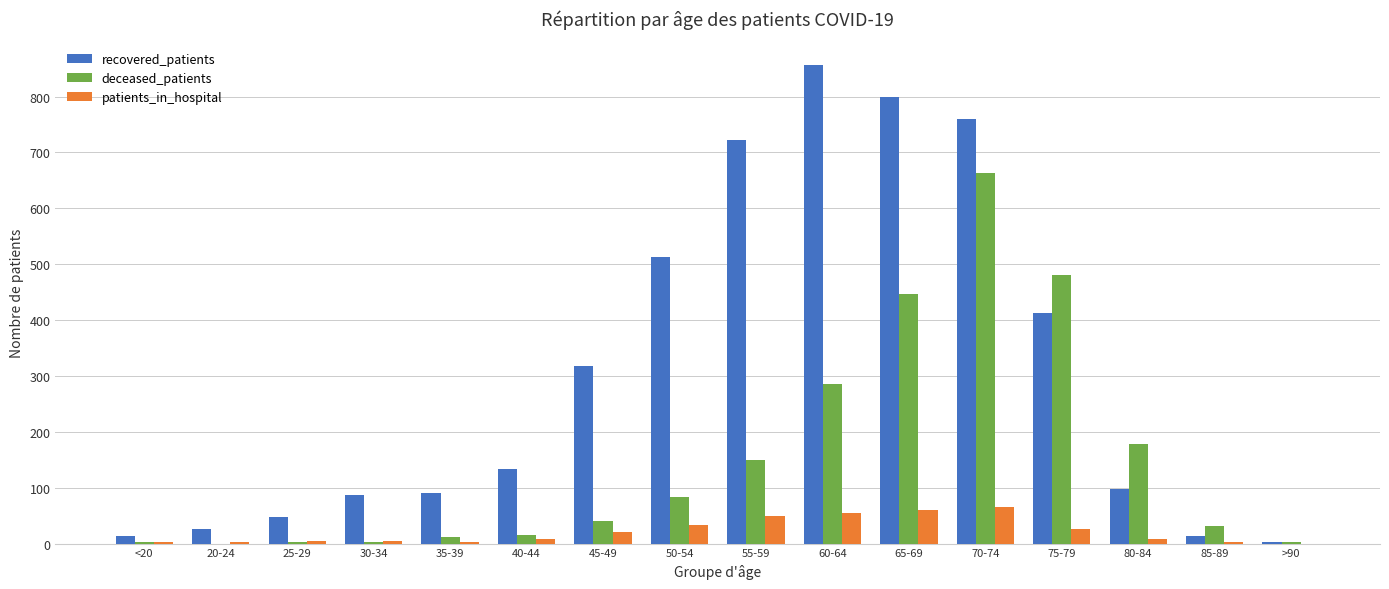

Which category has the highest value across all series?

60-64